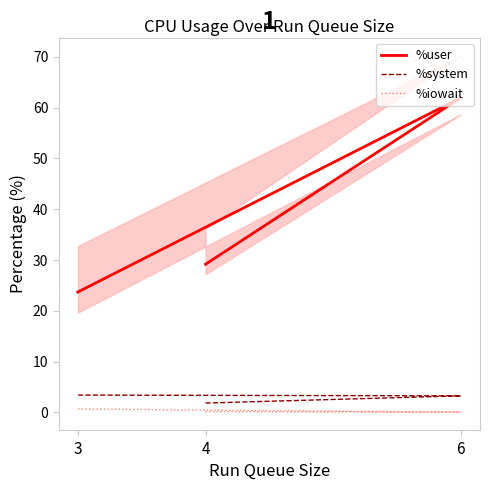

Count the %system values in the range 1 to 3.

1